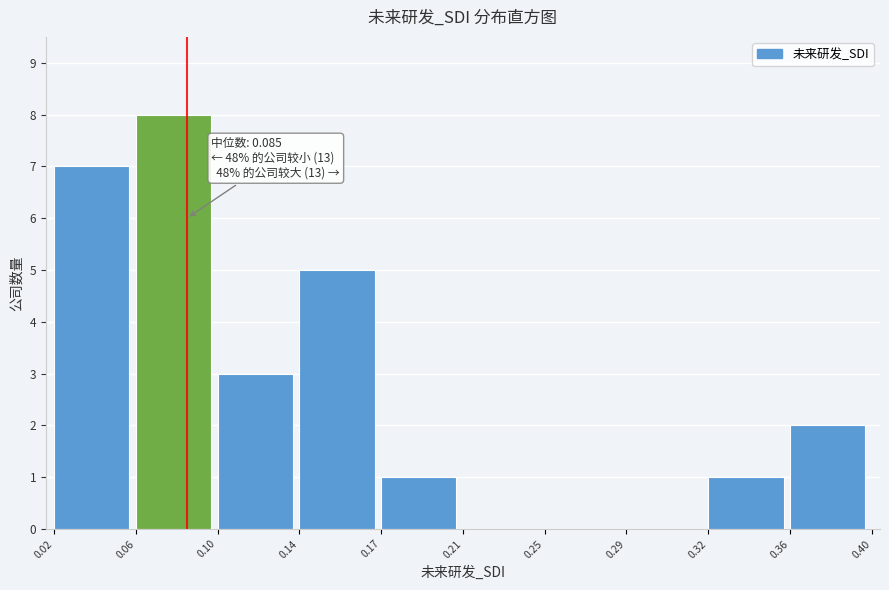

Reading right to left, what are all the values shown in this chart?

0.36=2	0.32=1	0.29=0	0.25=0	0.21=0	0.17=1	0.14=5	0.10=3	0.06=8	0.02=7